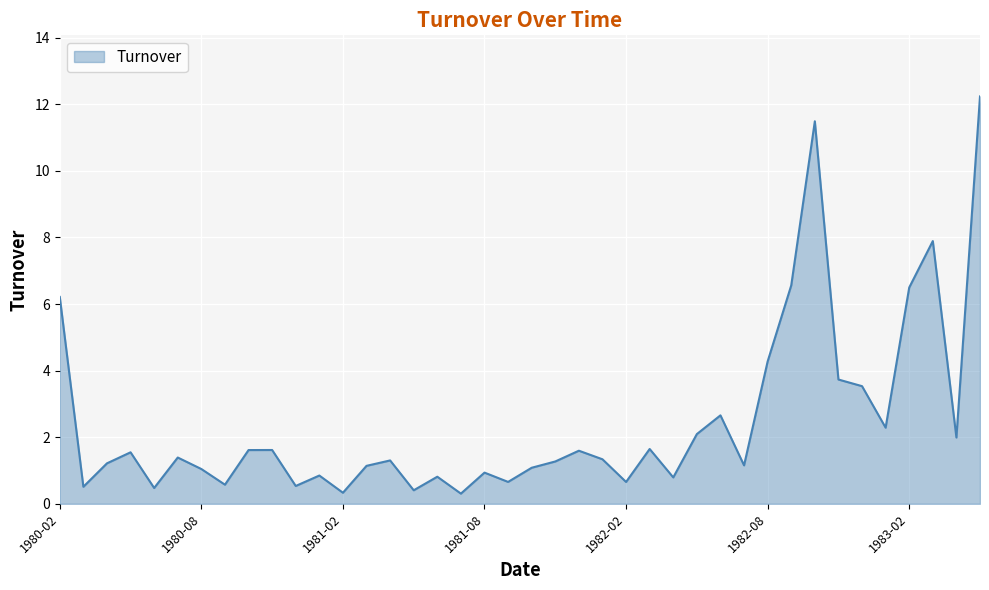

What is the difference between the maximum and minimum values?

11.9